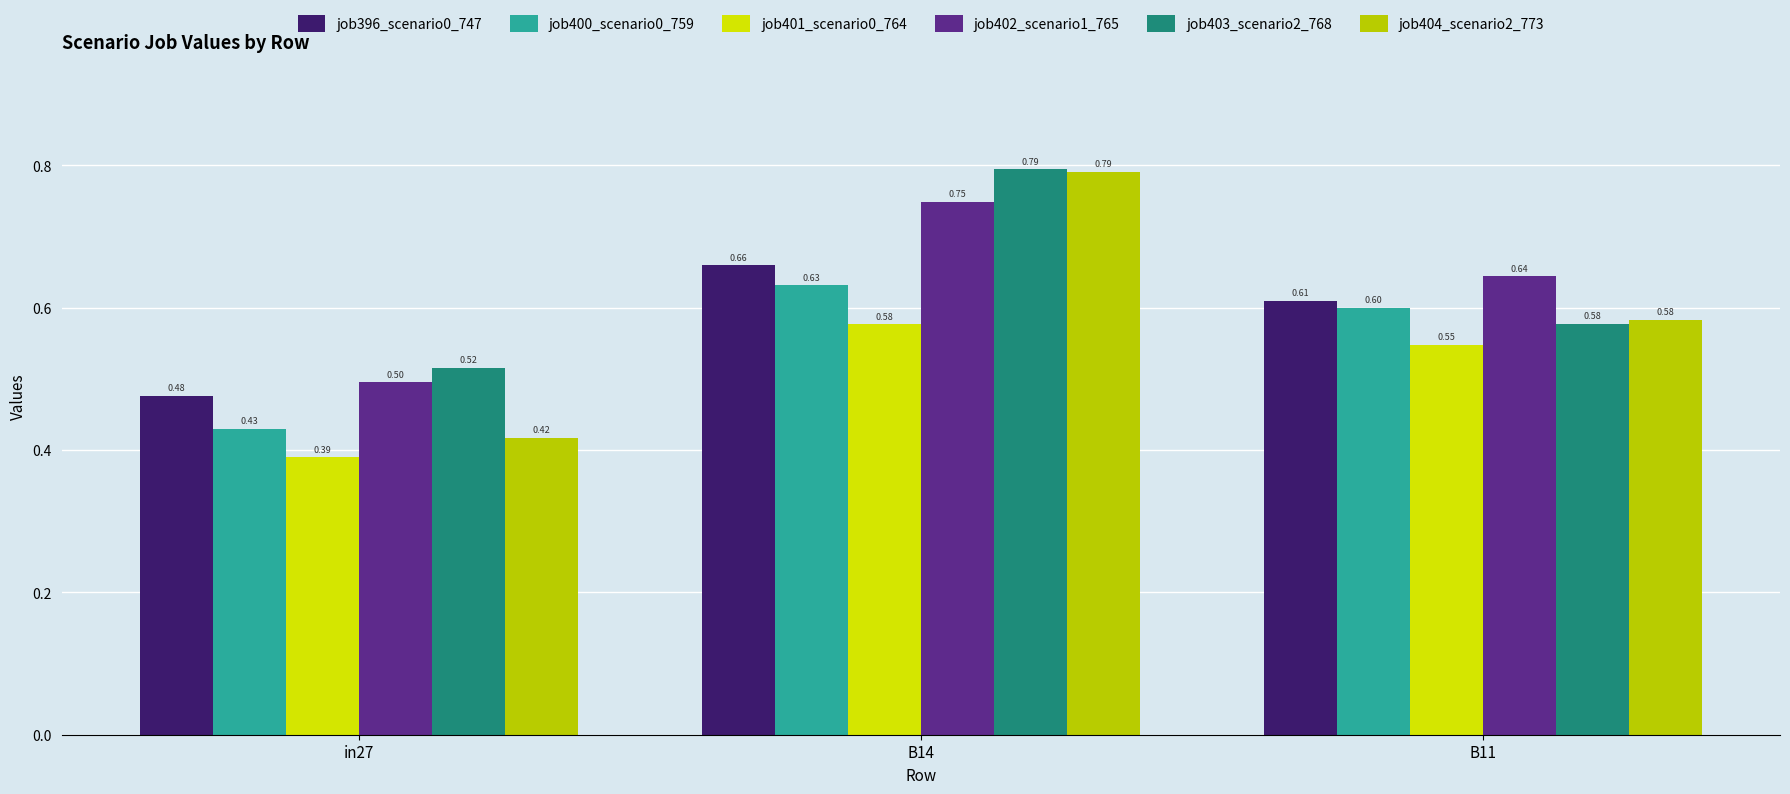

Count the number of data series in this chart.

6